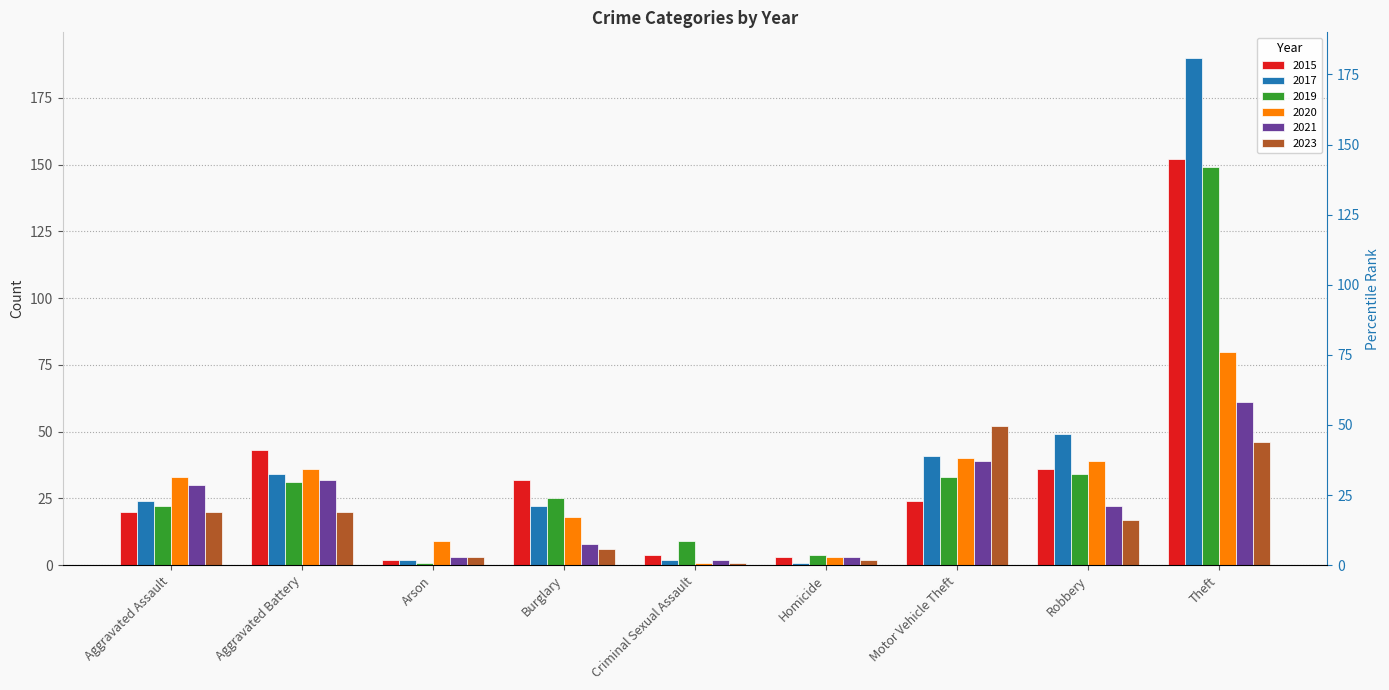

Reading left to right, list all the values displayed in this chart.

2015: 20	43	2	32	4	3	24	36	152
2017: 24	34	2	22	2	1	41	49	190
2019: 22	31	1	25	9	4	33	34	149
2020: 33	36	9	18	1	3	40	39	80
2021: 30	32	3	8	2	3	39	22	61
2023: 20	20	3	6	1	2	52	17	46